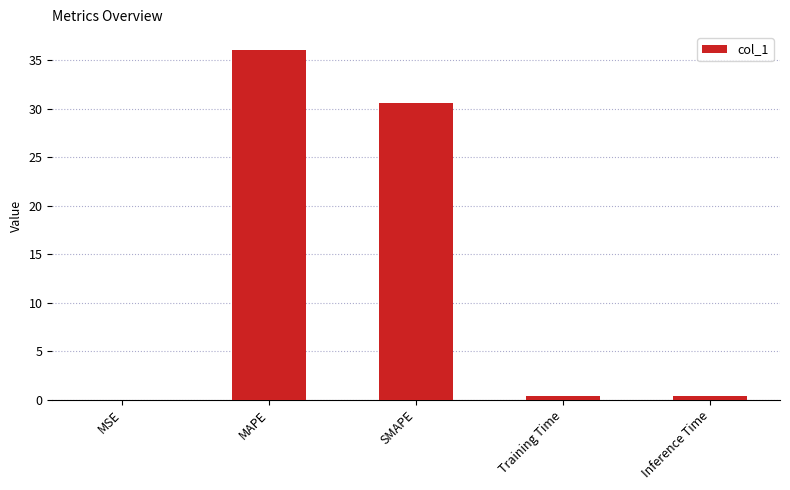

The chart shows a value of 0.0 at MSE. True or false?

True